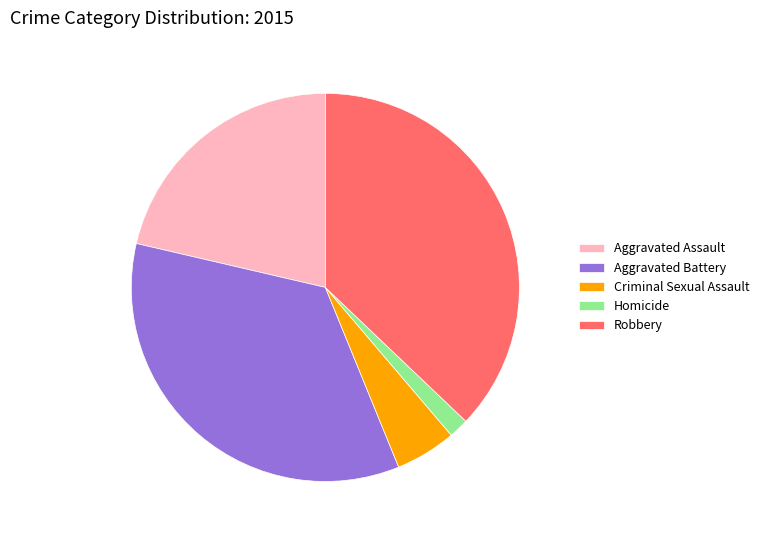

Combined, do Aggravated Battery and Criminal Sexual Assault account for over 50%?

No